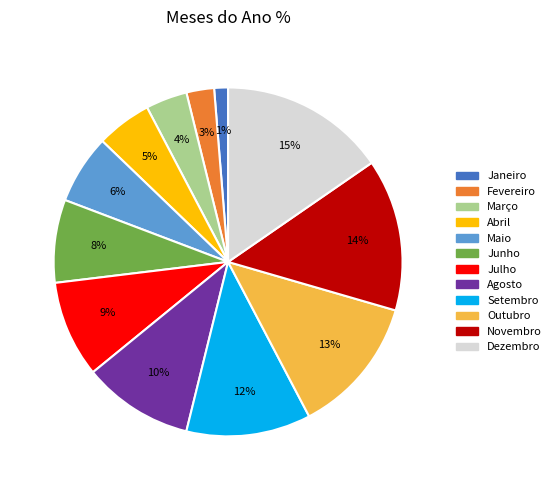

To the nearest percent, what is the combined percentage of Junho and Março?

12%